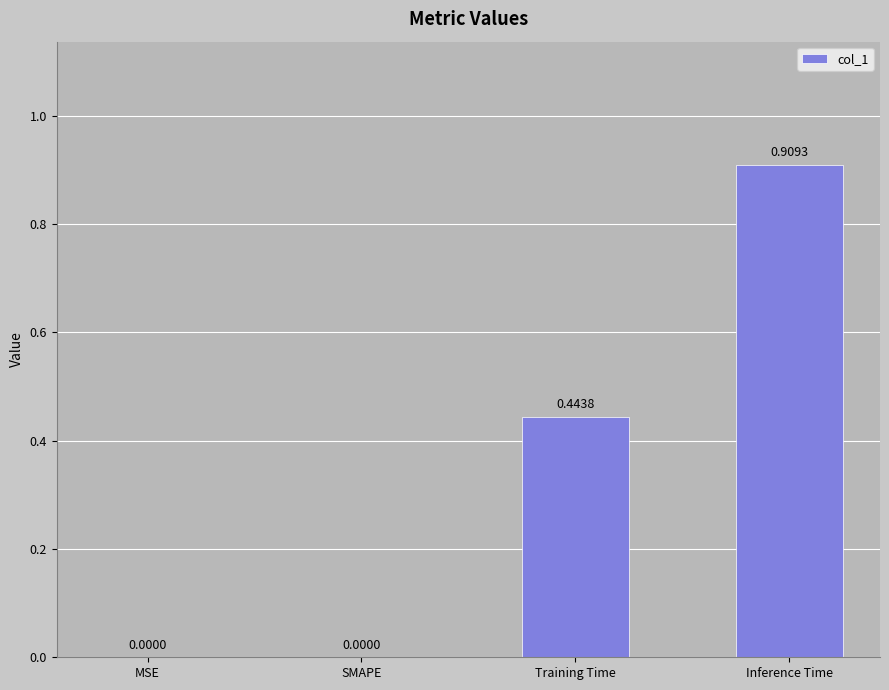

Which has a higher value, Inference Time or SMAPE?

Inference Time